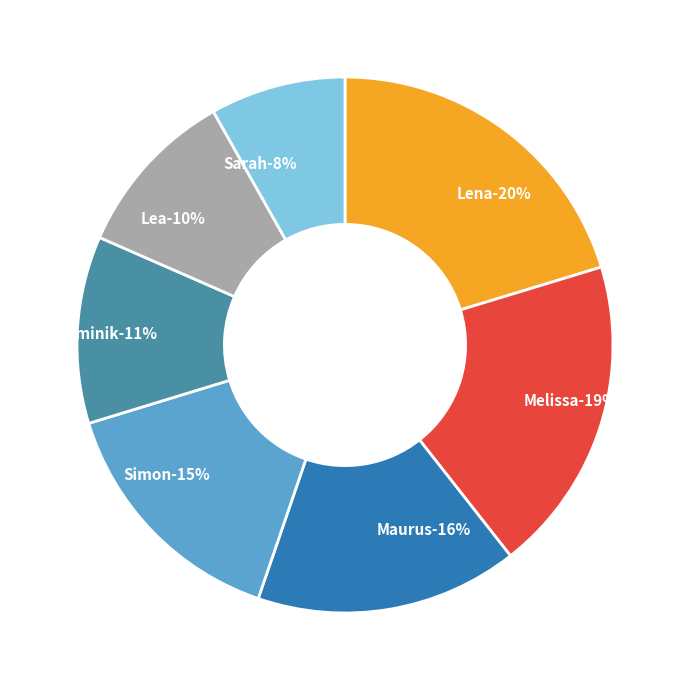

Which has a higher value, Sarah or Dominik?

Dominik